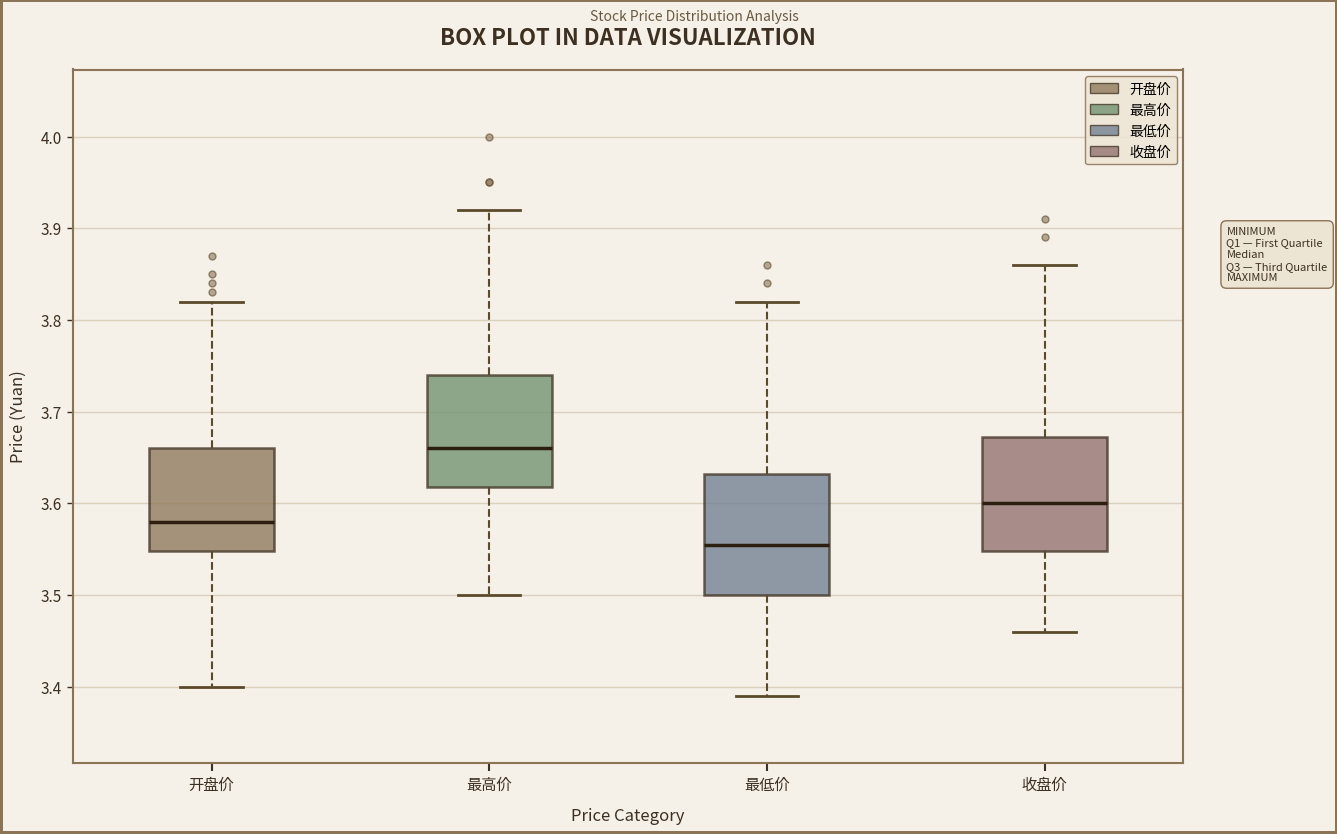

Where is the upper edge of the box for 最高价 on the y-axis? The values are not printed on the chart, so give them approximately, as read against the axis.

3.74